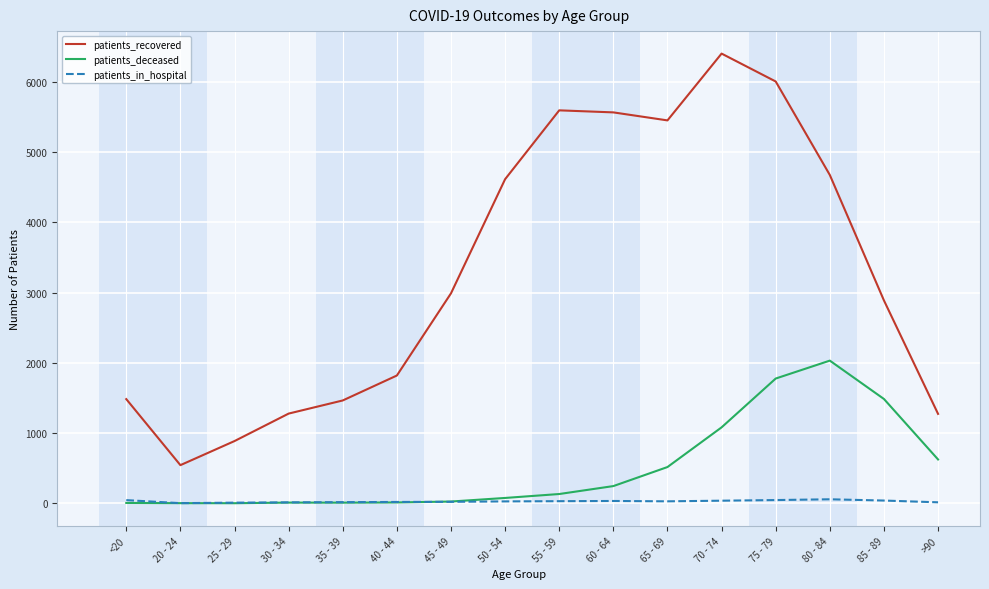

What is the maximum value for patients_recovered?

6403